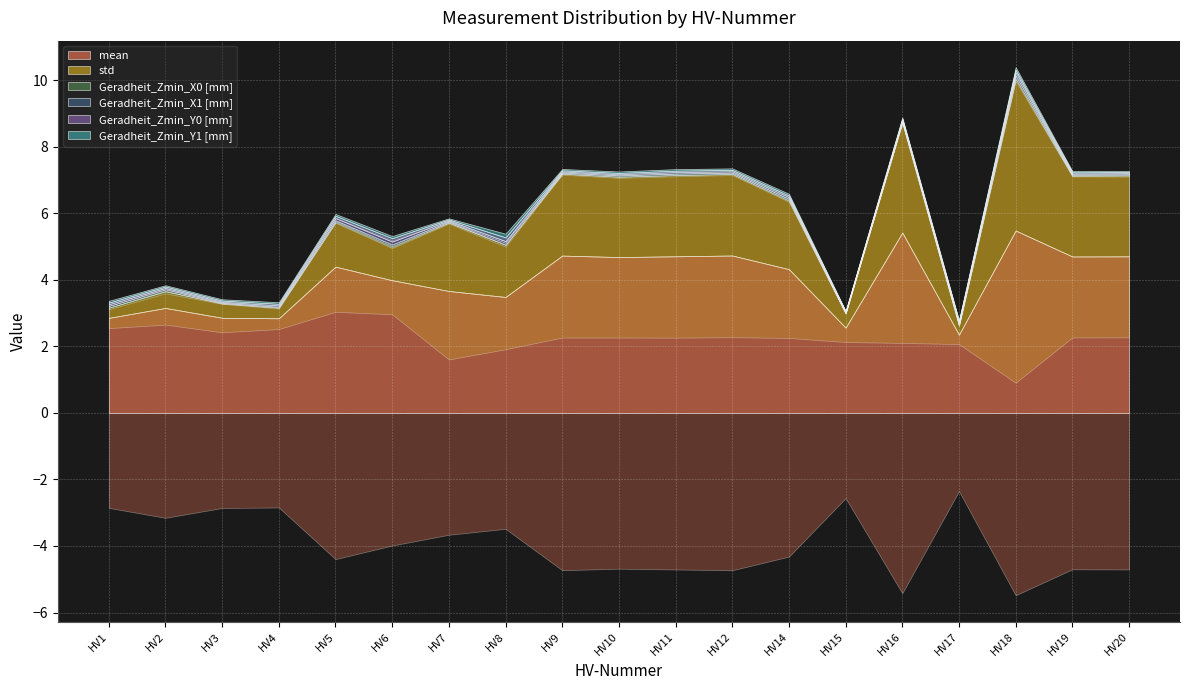

True or false: Geradheit_Zmin_Y1 [mm] has a value of 0.1 at HV8.

False